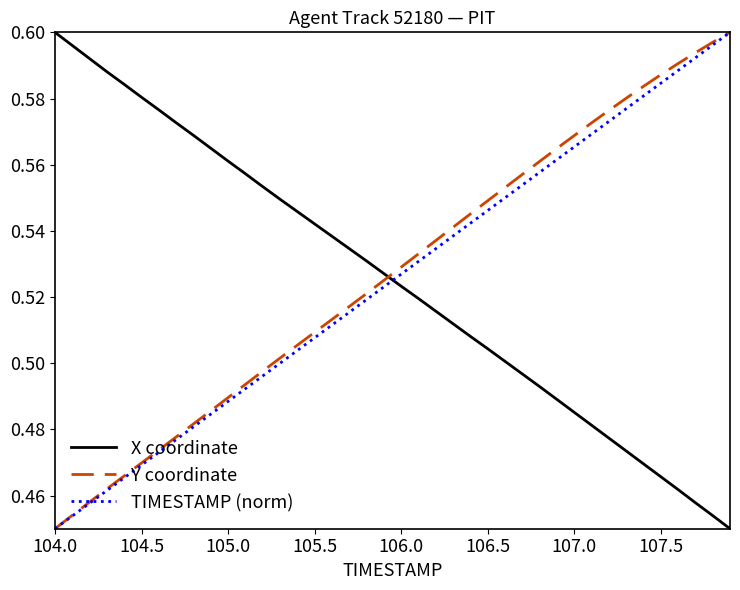

True or false: X coordinate and Y coordinate intersect in this chart.

True